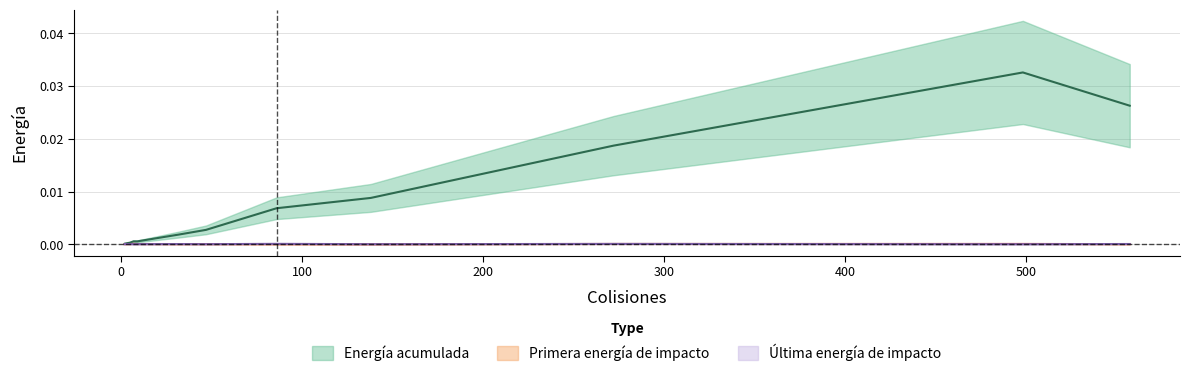

Which category has the highest value across all series?

498